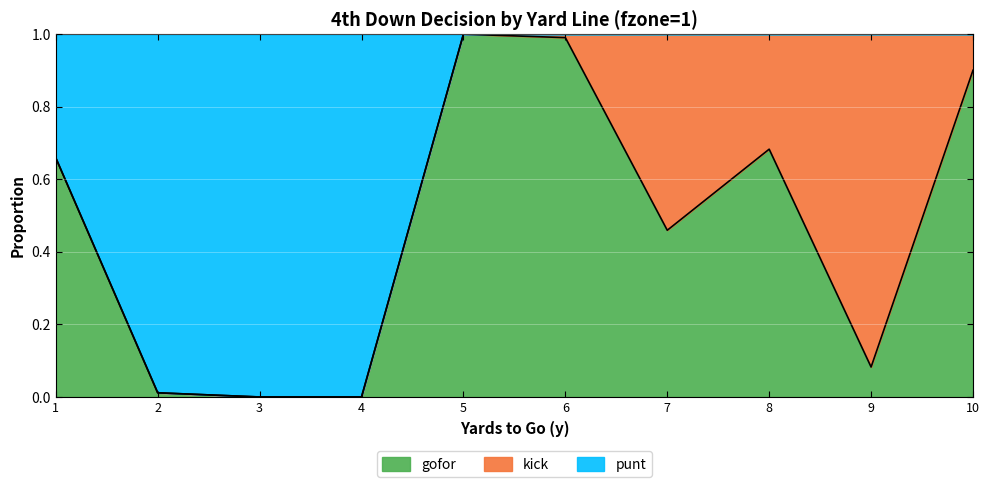

Is it true that gofor equals 0.4 at 3?

False